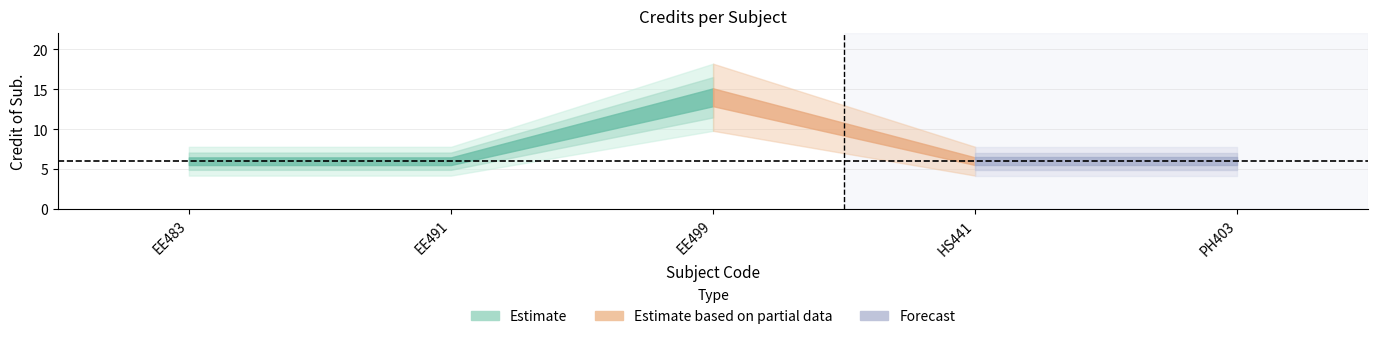

Reading right to left, what are all the values shown in this chart?

PH403=6	HS441=6	EE499=14	EE491=6	EE483=6